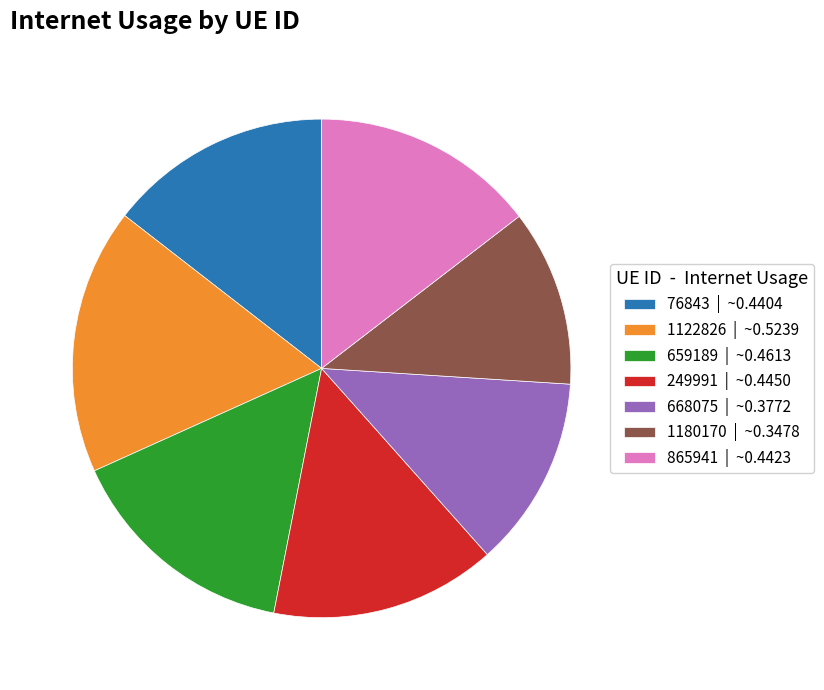

How many slices are in this pie chart?

7